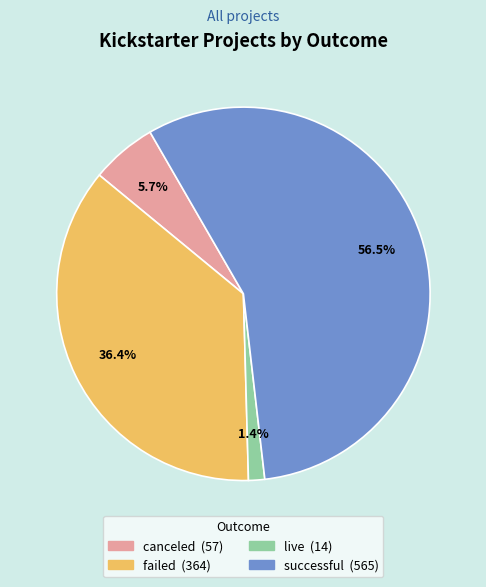

Which slice represents more than half of the pie?

successful